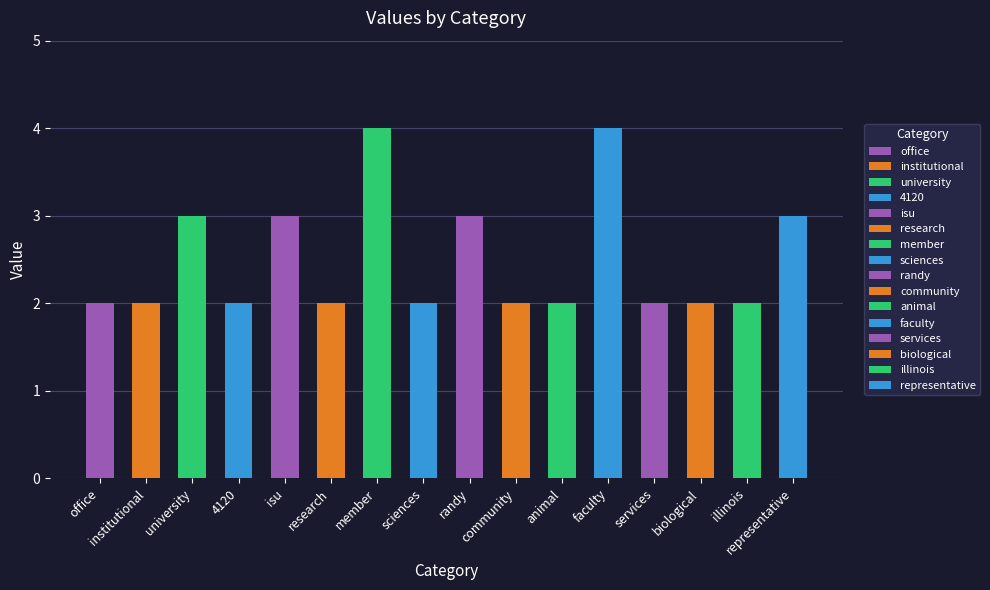

Does the chart contain stacked bars?

No